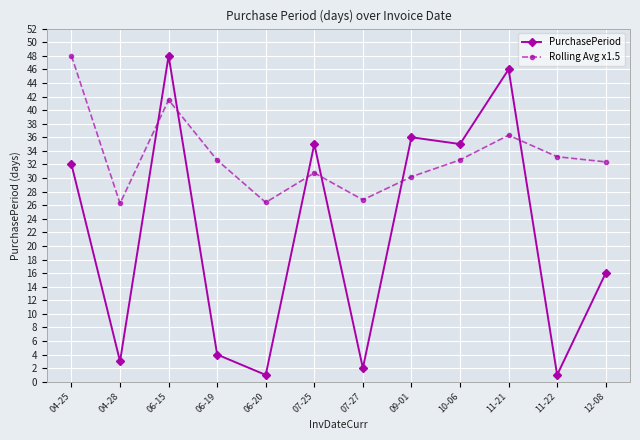

What is the average value of the PurchasePeriod series?

21.6